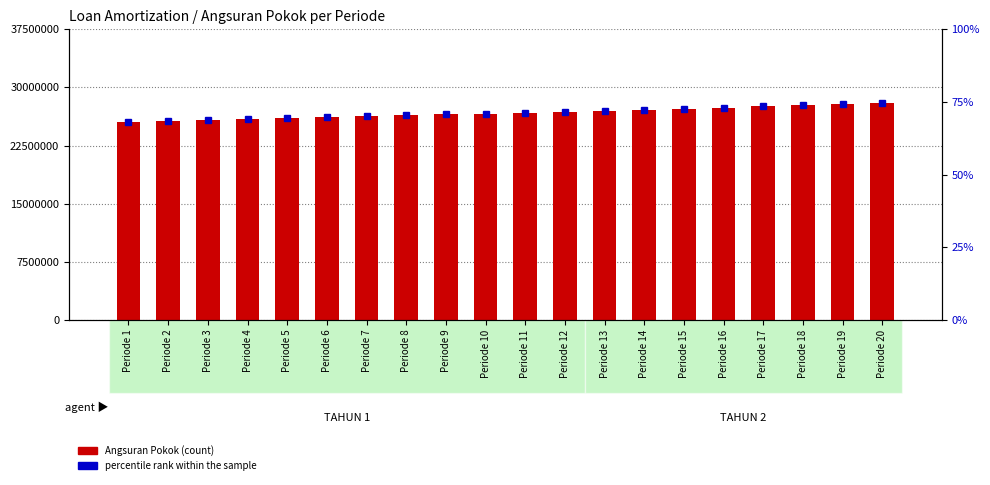

Which series has the largest total across all categories?

Angsuran Pokok